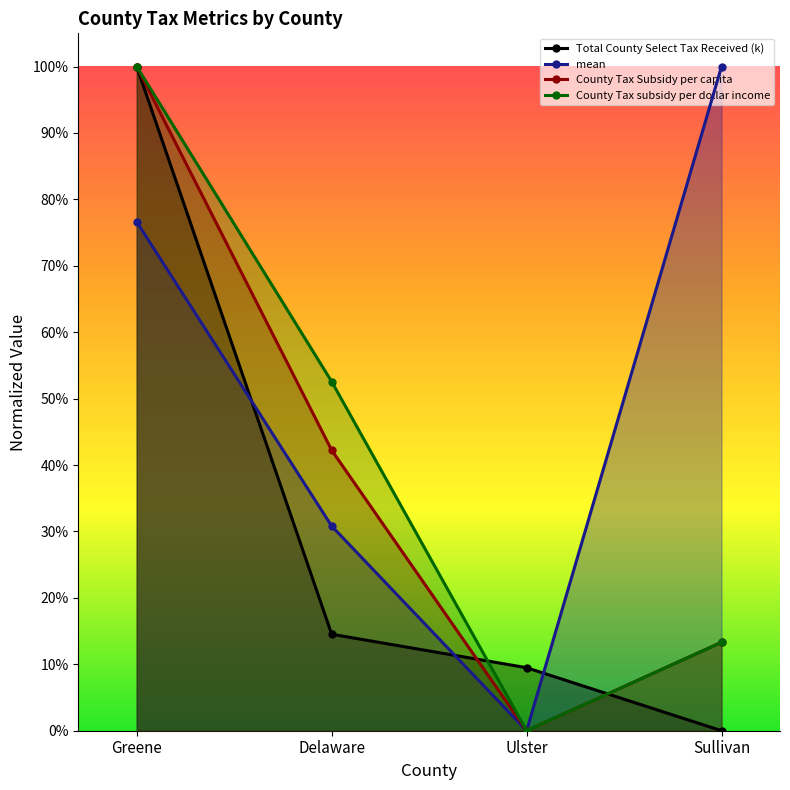

What is the label of the 4th point from the right?

Greene